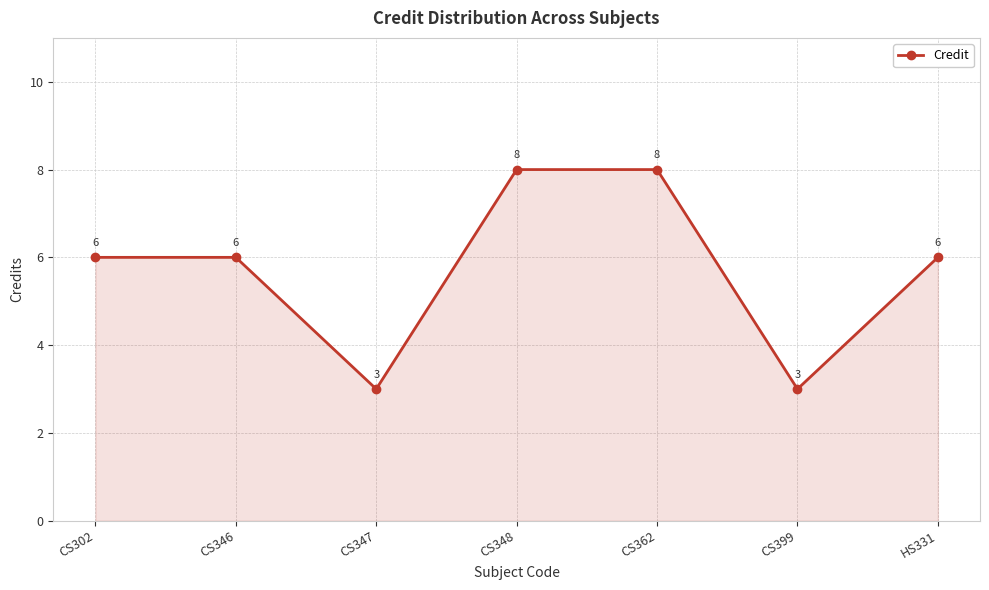

What is the sum of the values at CS346 and CS347?

9